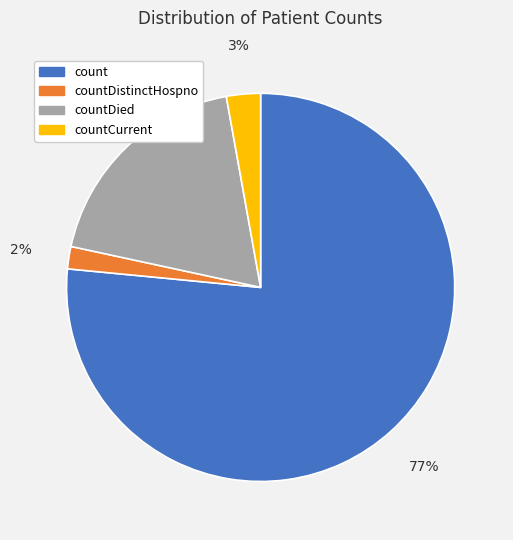

To the nearest percent, what percentage of the pie is countDied?

19%